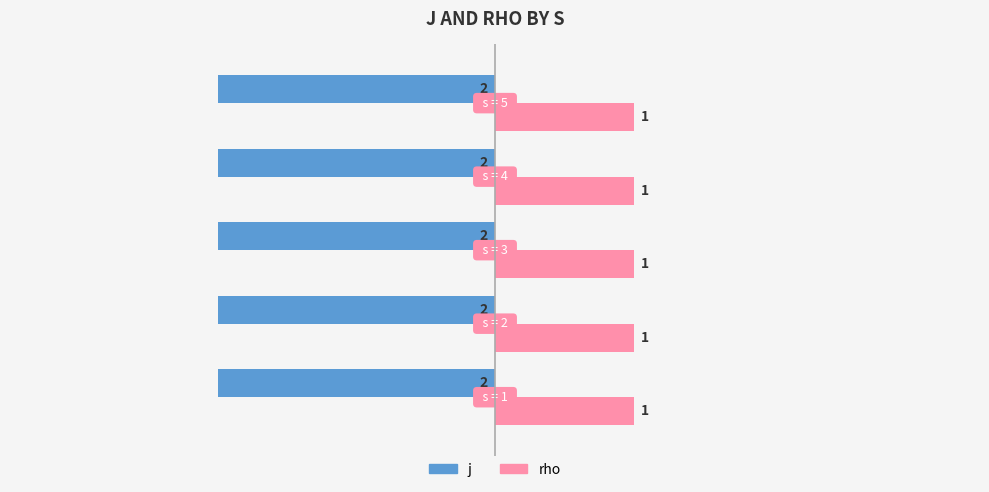

Rank the series by their maximum value, from lowest to highest.

j, rho